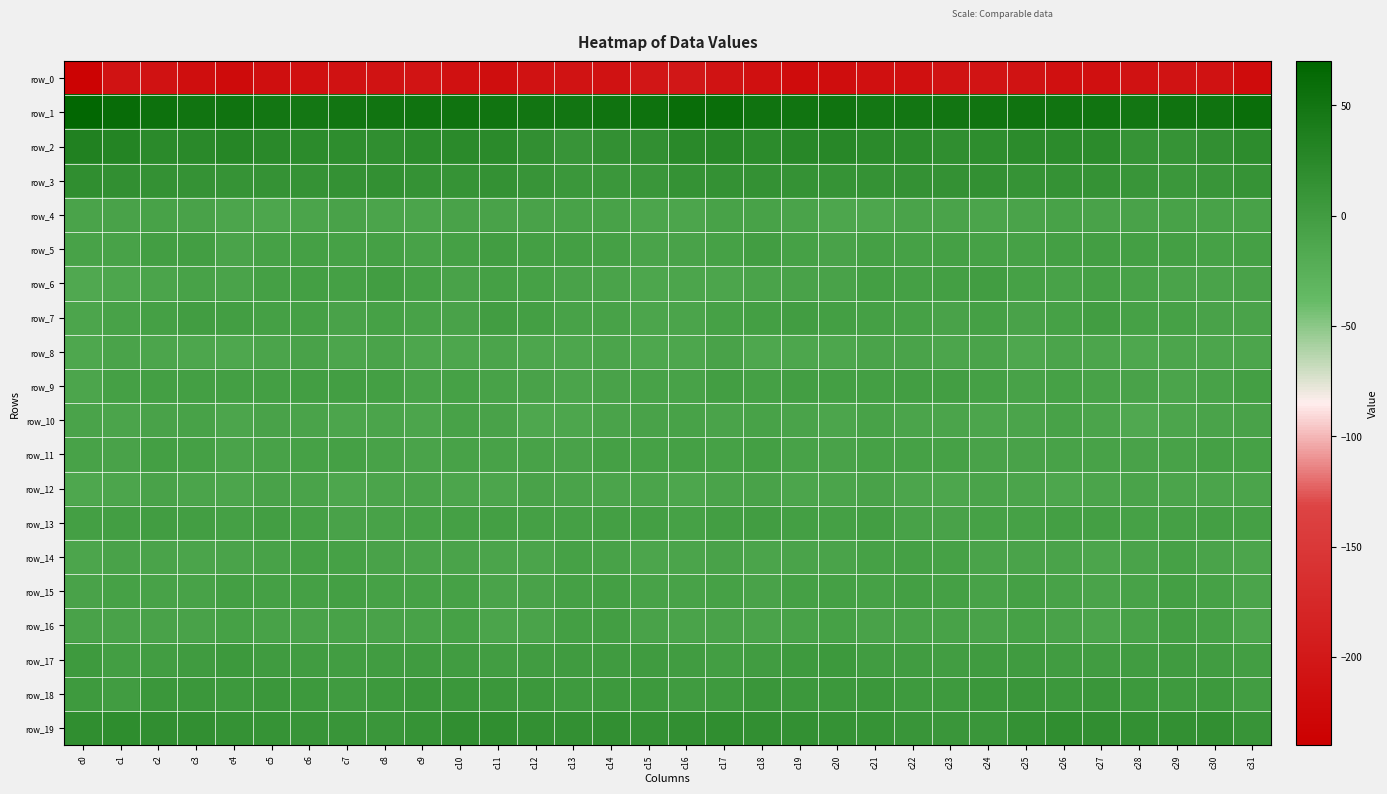

Is the value of row_19 at c6 greater than the value of row_4 at c8?

Yes